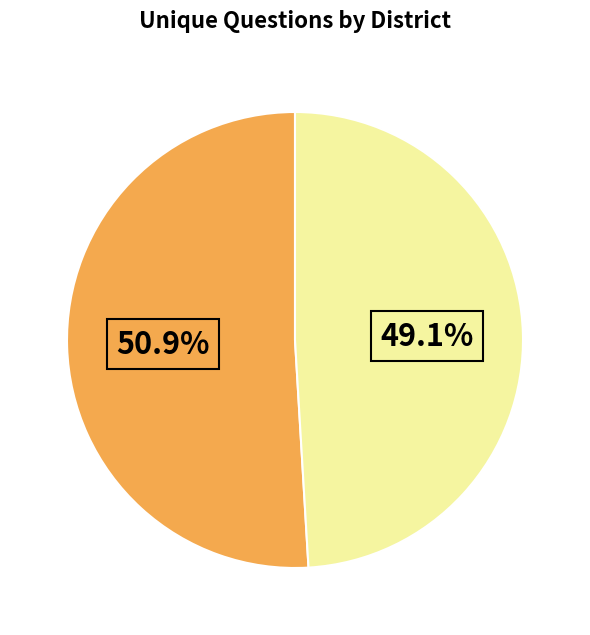

Is there any slice that represents more than half of the pie?

Yes